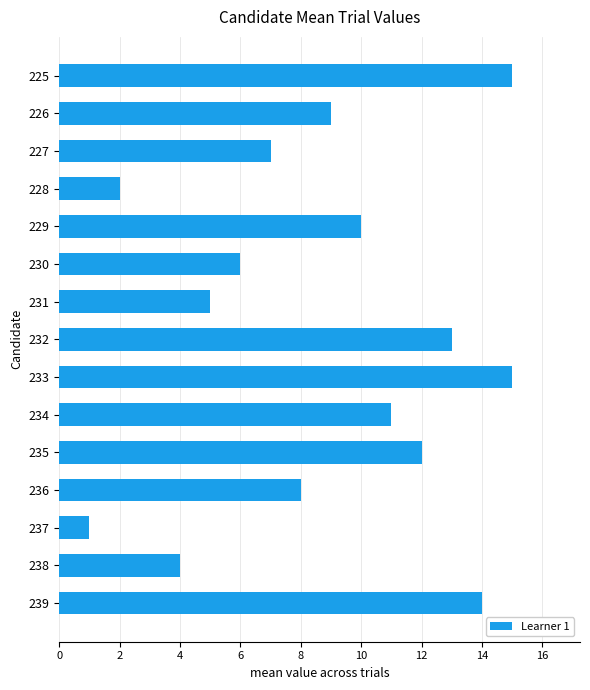

What is the sum of the values at 233 and 237?

16